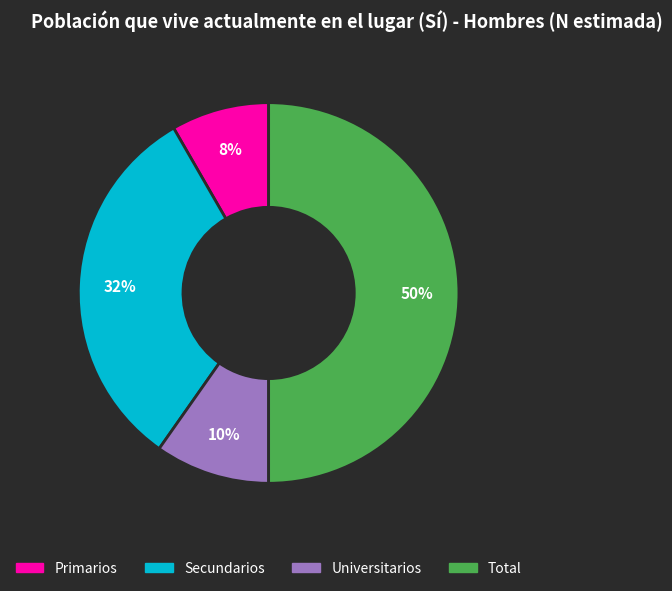

What percentage is the Total slice, to the nearest percent?

50%